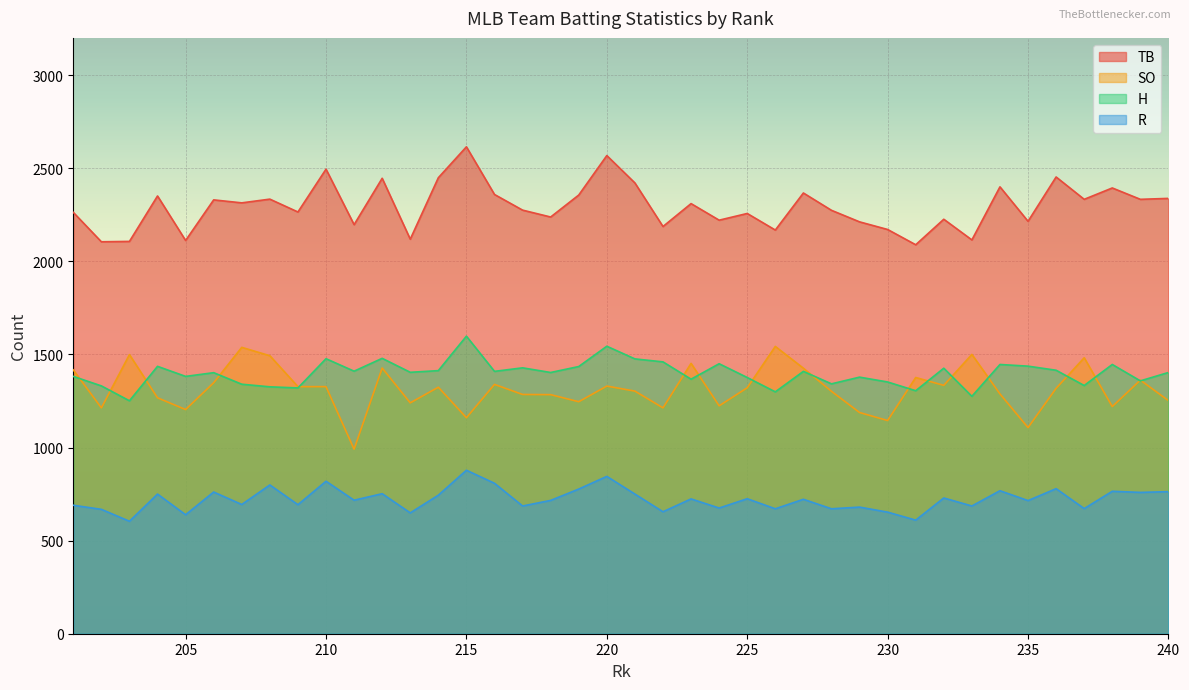

What is the lowest value of the TB series?

2089